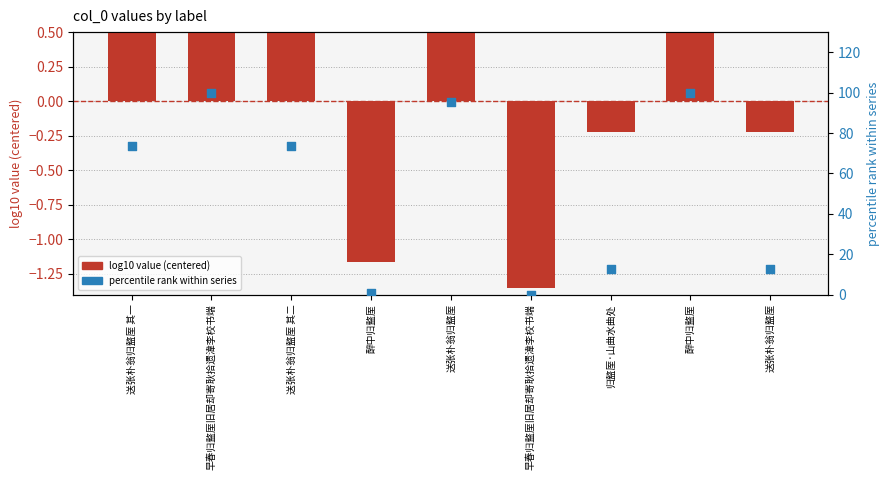

At how many categories does at least one series exceed 78?

3